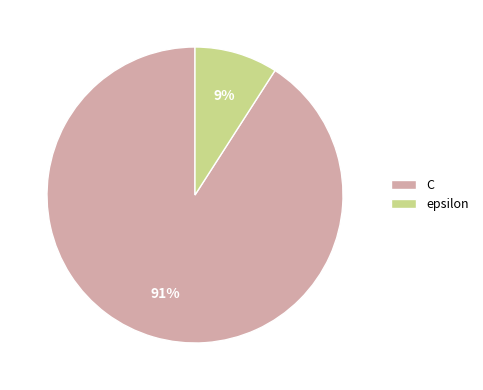

What percentage is the C slice, to the nearest percent?

91%